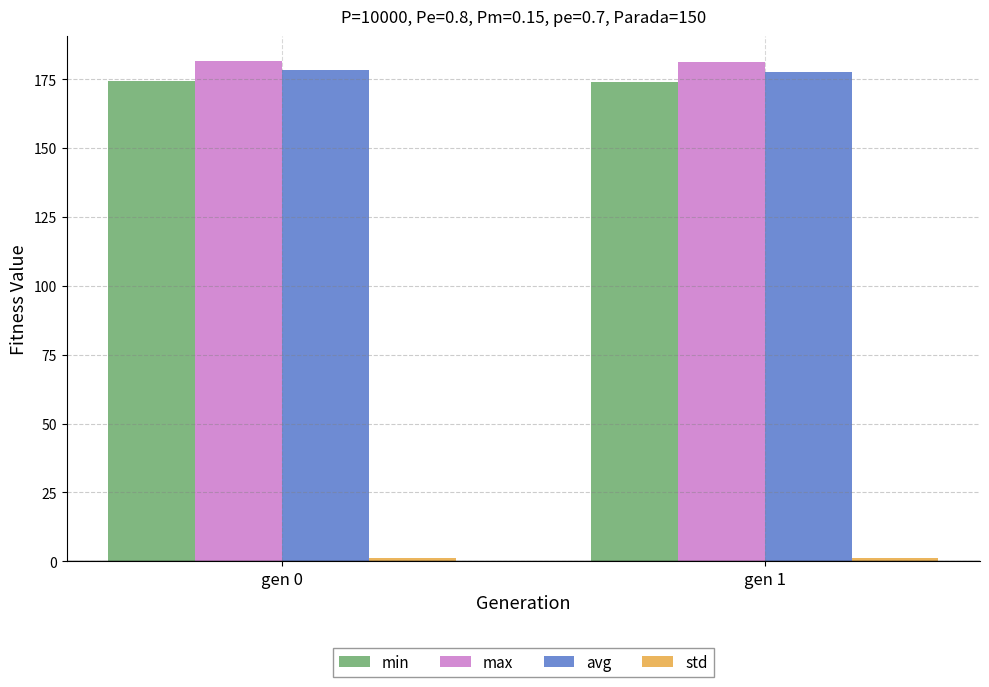

What is the total value across all series at gen 0?

535.1